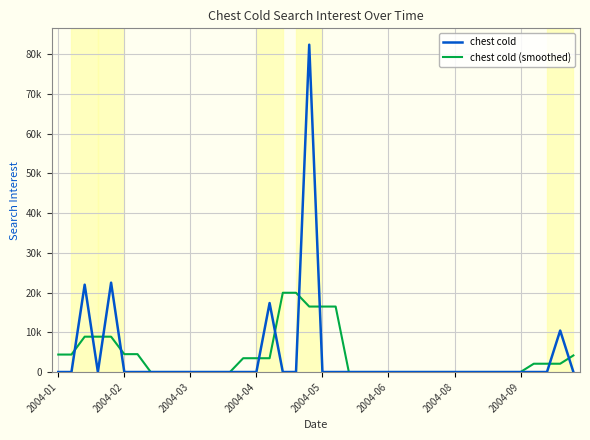

Does the chart display data point markers on the line(s)?

No